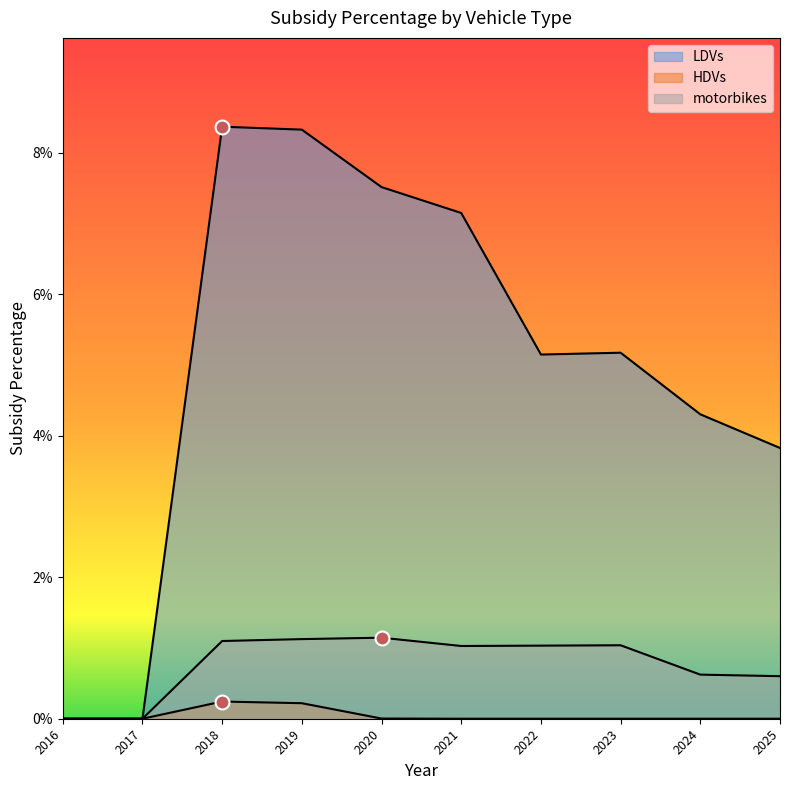

Is the value of LDVs at 2025 greater than the value of motorbikes at 2016?

Yes